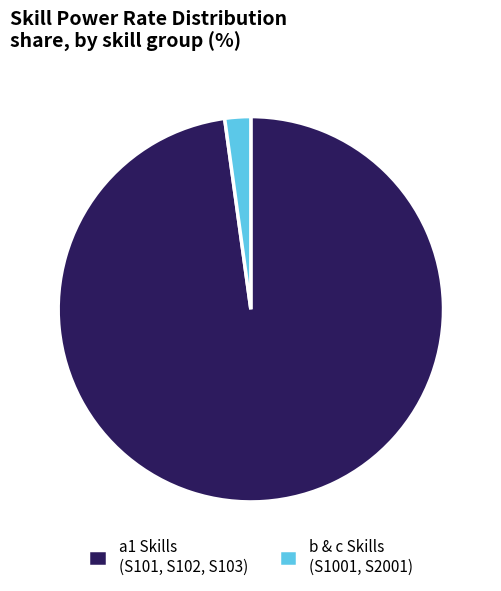

The a1 Skills (S101, S102, S103) slice represents 88% of the pie. True or false?

False